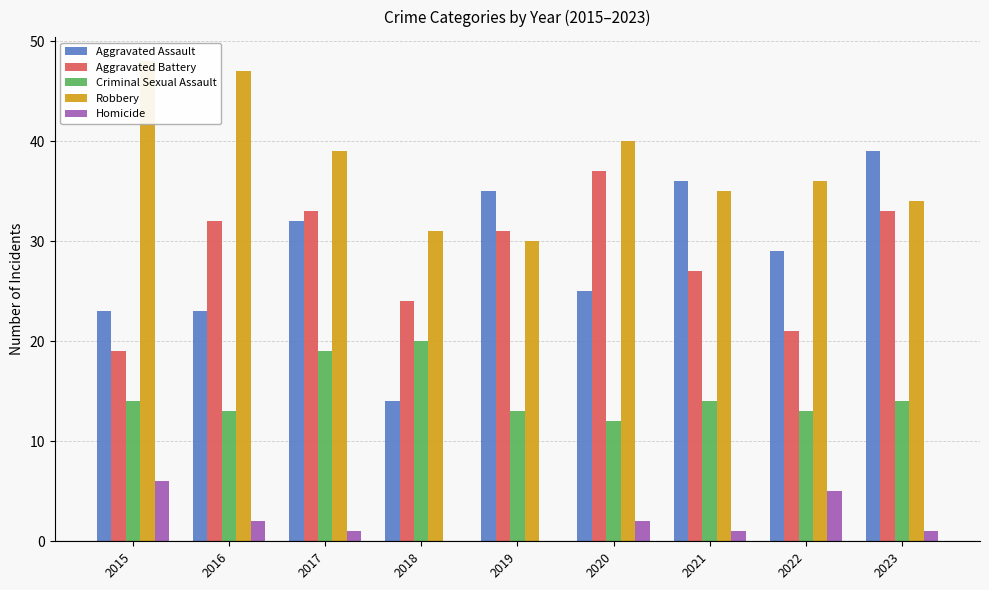

What is the value of the Criminal Sexual Assault bar at the 7th from the left?

14